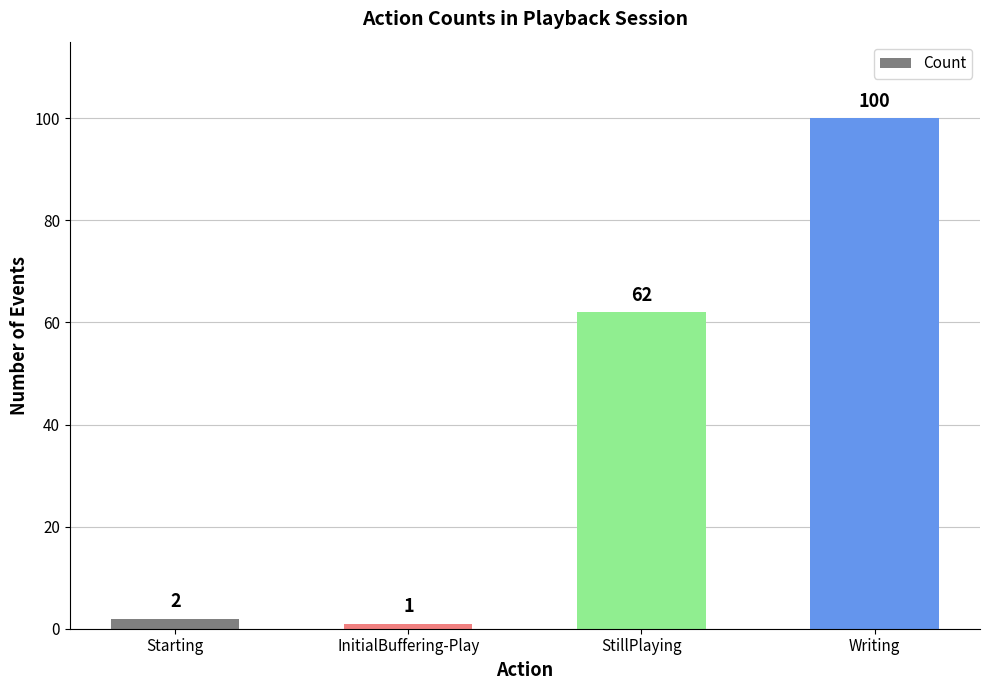

At which category does the chart reach its minimum across all series?

InitialBuffering-Play